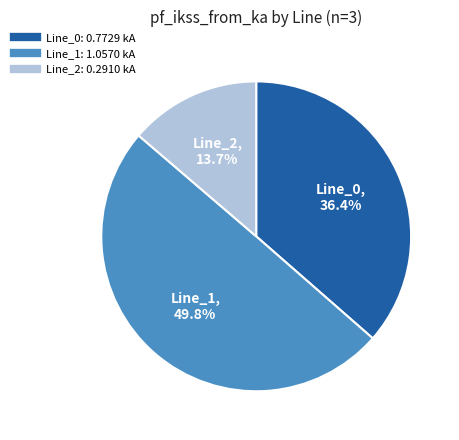

Does Line_0 represent more than half of the total?

No